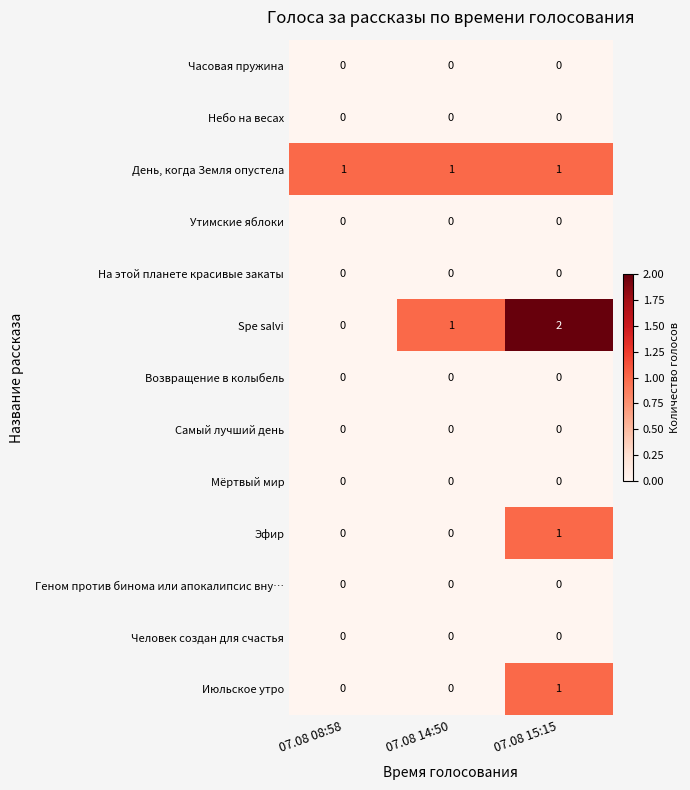

What is the total value across all series at 07.08 08:58?

1